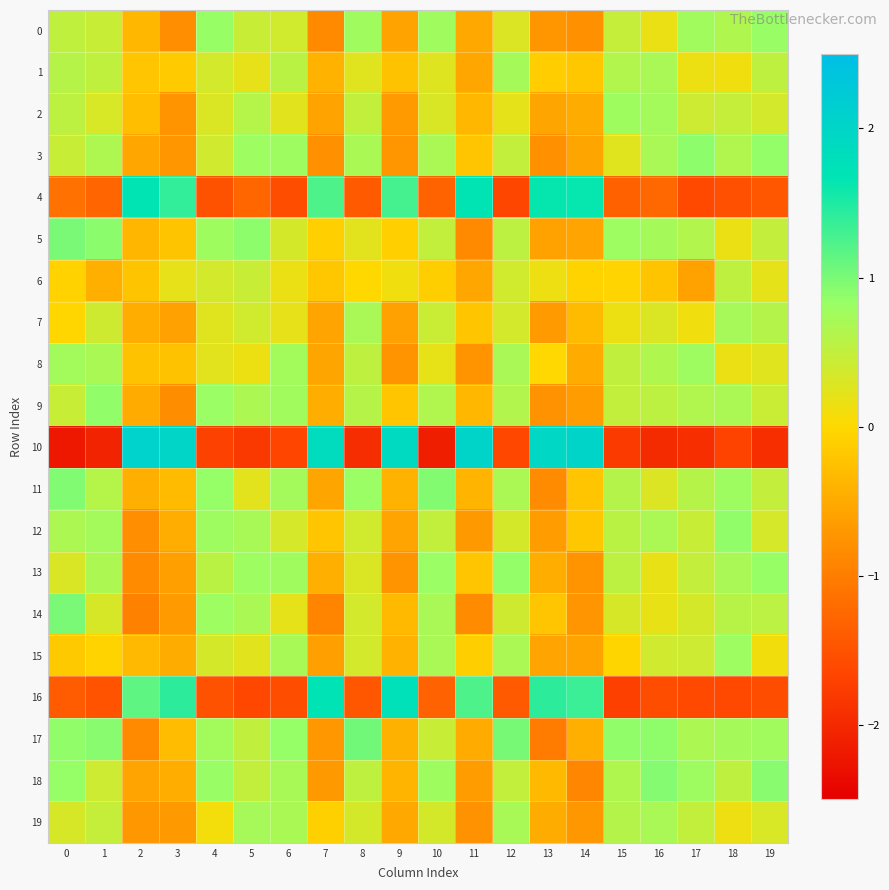

Which label corresponds to the largest value in the chart?

2